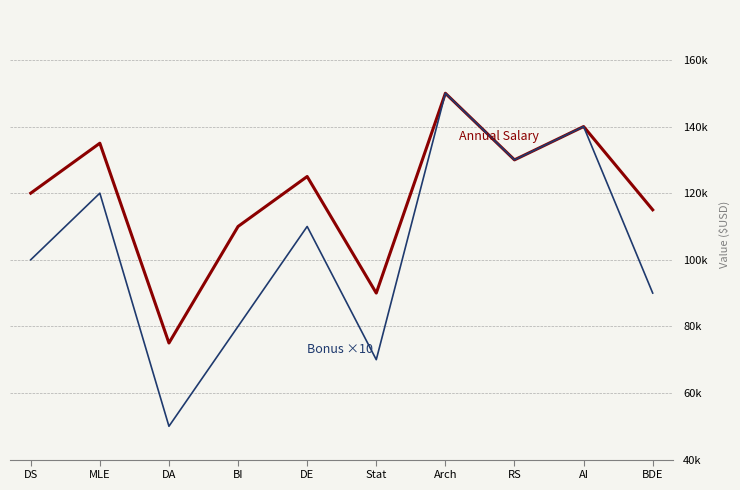

Is this an area chart (filled region under the line)?

No